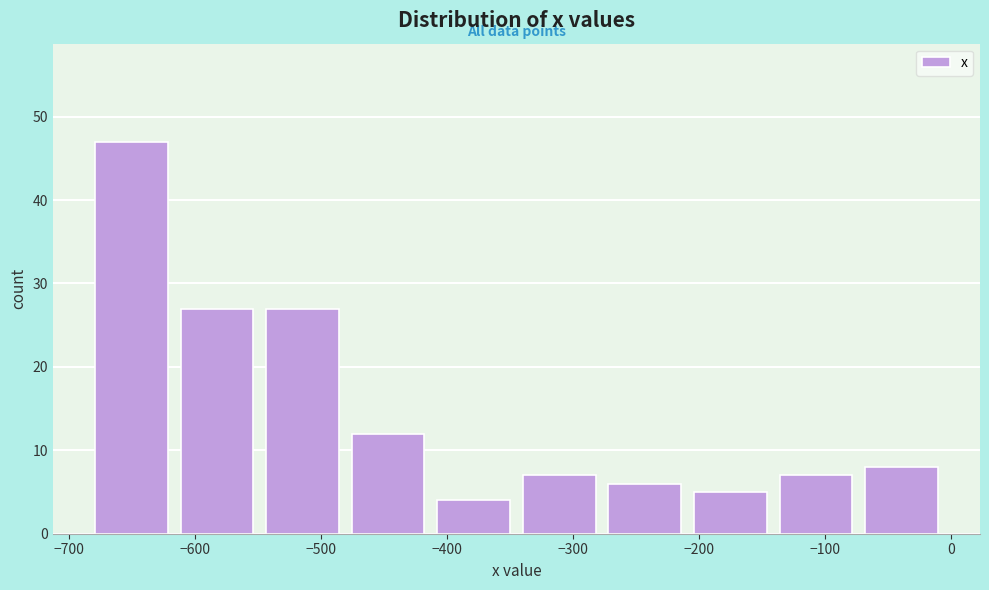

How tall is the bar that spans -610 to -540 on the x-axis? Neither the bar edges nor the heights are printed on the chart, so give them approximately, as read against the axes.

27